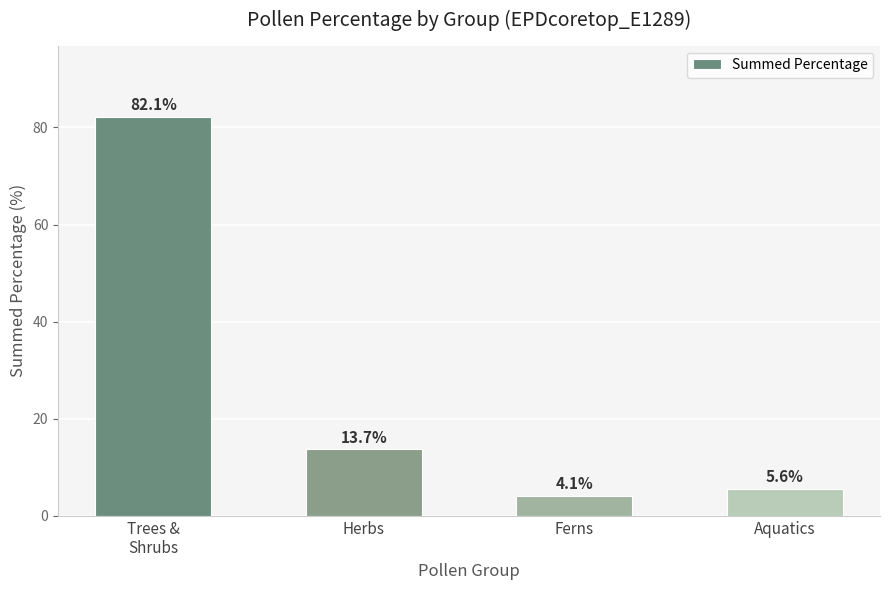

Reading right to left, what are all the values shown in this chart?

Aquatics=5.6	Ferns=4.1	Herbs=13.7	Trees &
Shrubs=82.1